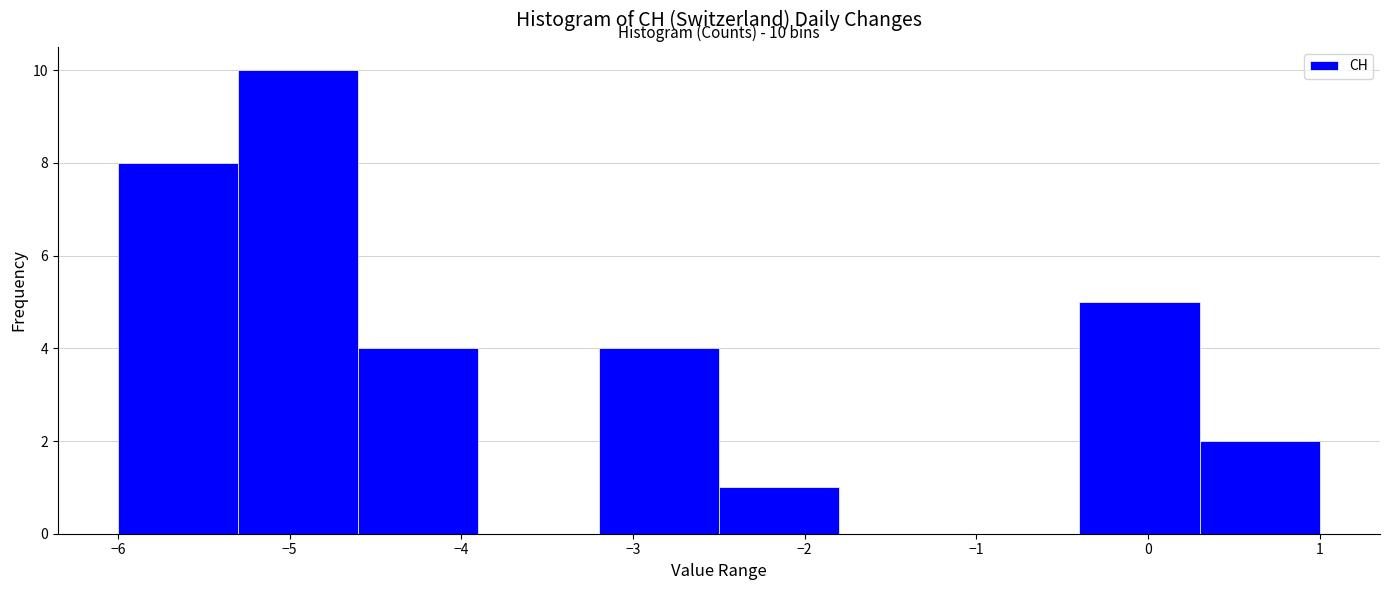

Over which range of the x-axis is the bar tallest?

-5.3 to -4.6